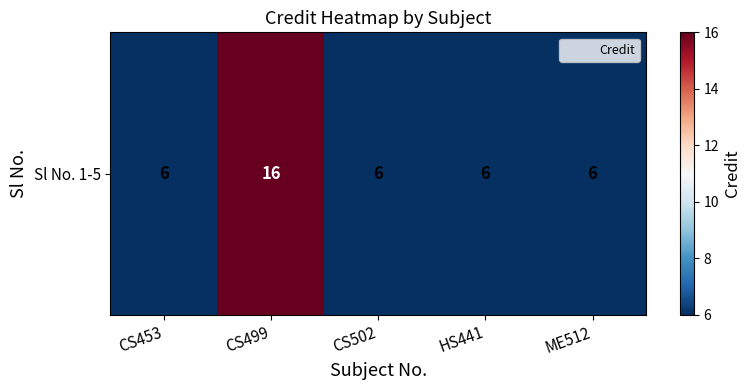

Approximately how many times larger is the value at ME512 compared to CS453?

1.0